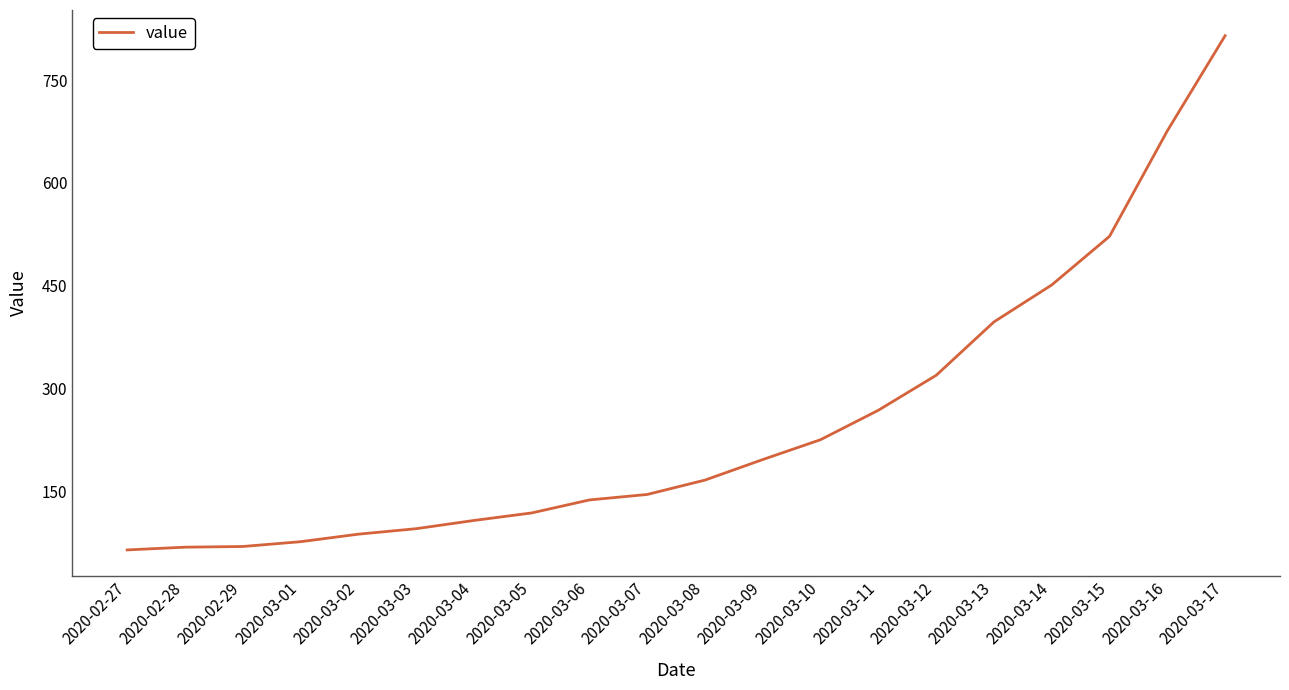

Does the chart display data point markers on the line(s)?

No